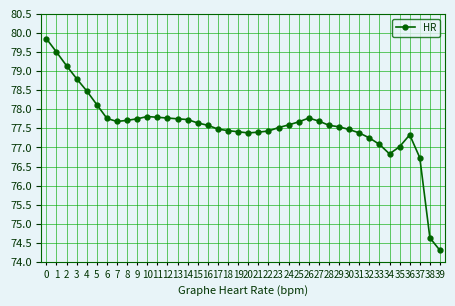

Where is the data nearest to the value 77?

35